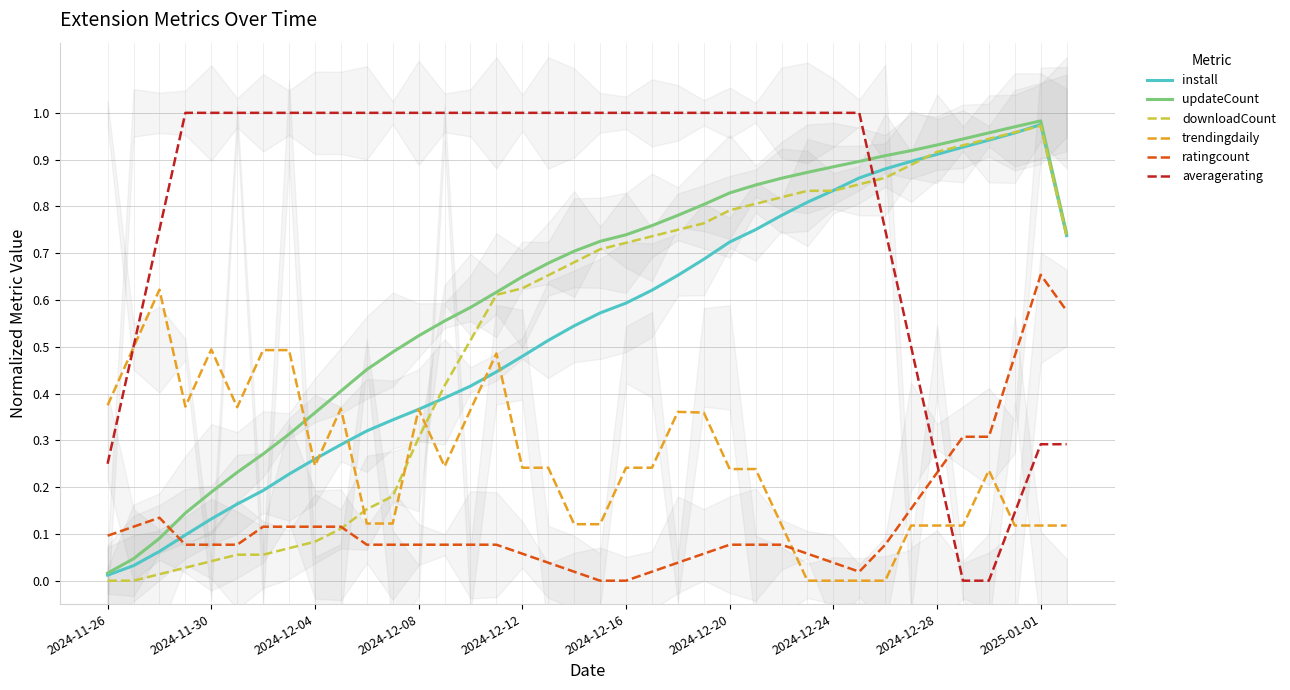

What is the sum of the trendingdaily values at 37 and 13?

0.4